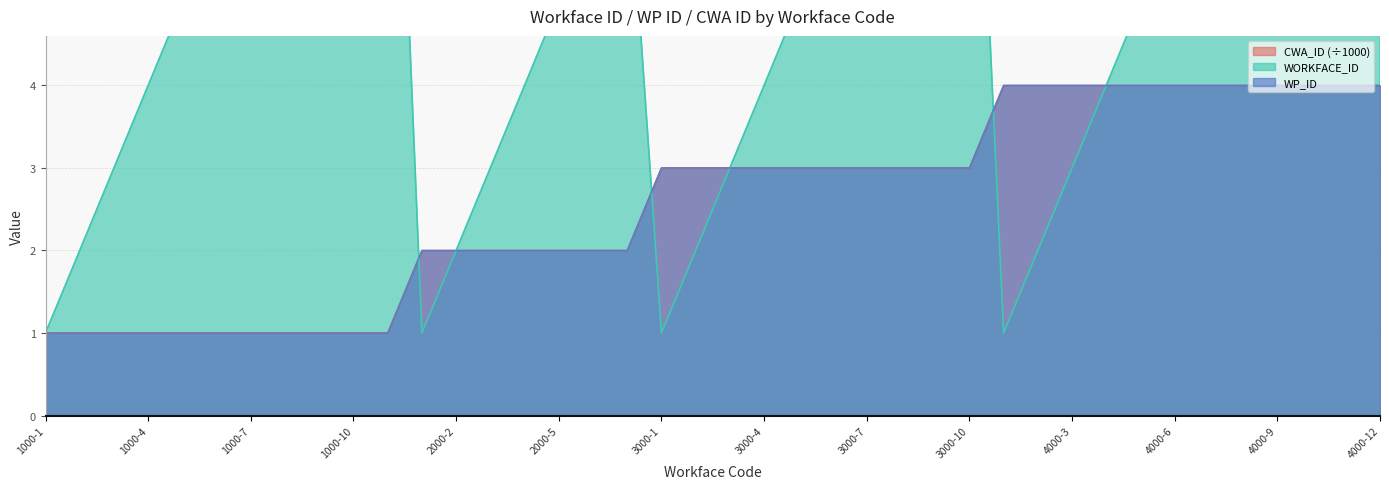

At which label is WORKFACE_ID closest to 6?

1000-6